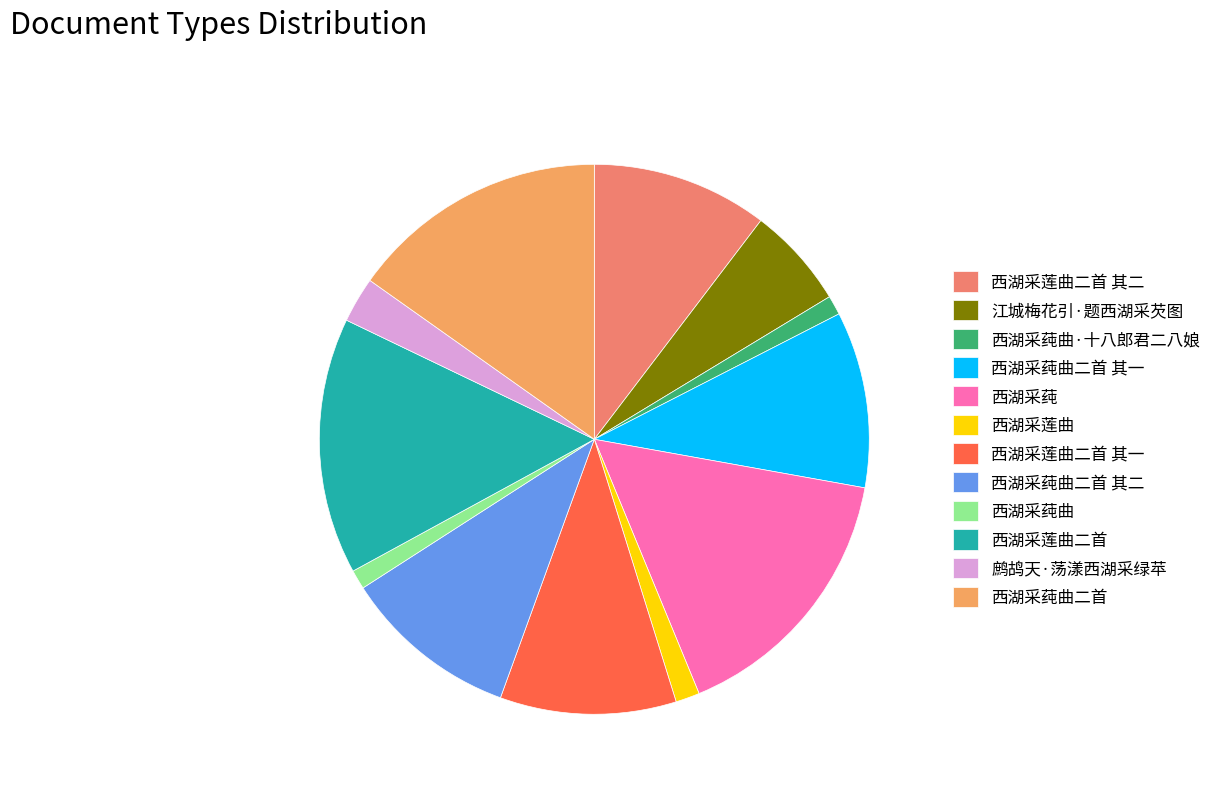

To the nearest percent, what percentage of the pie is 西湖采莼曲二首 其二?

10%